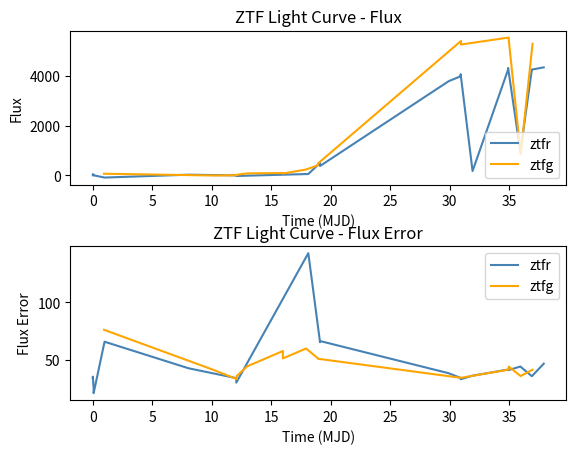

What are all the series names shown in the legend?

ztfr, ztfg